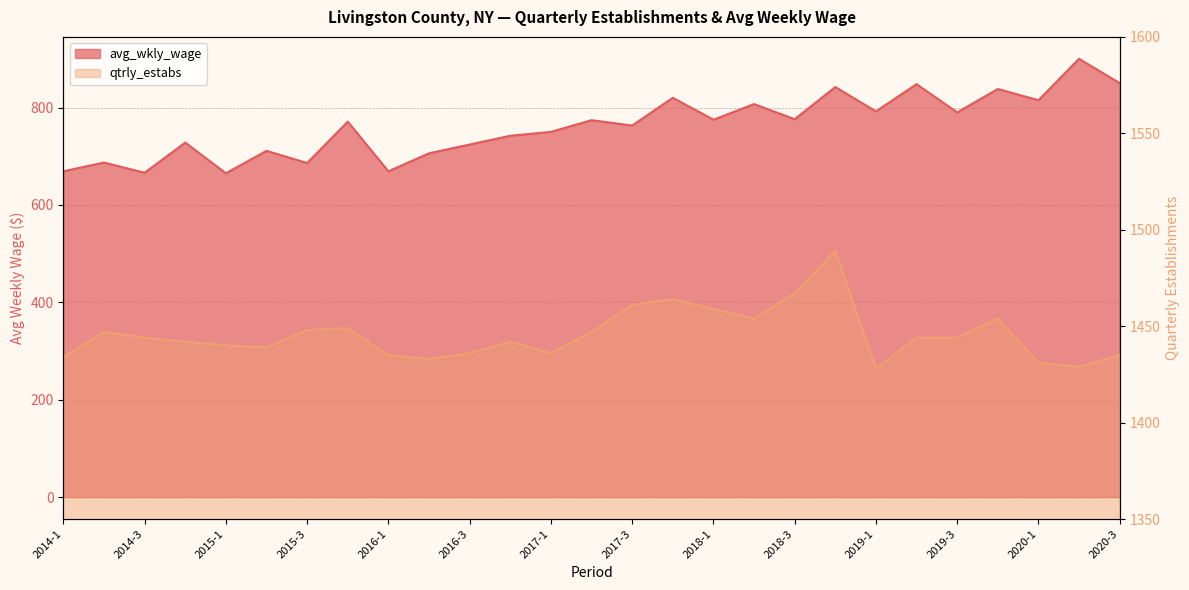

What is the label of the 3rd point from the right?

2020-1